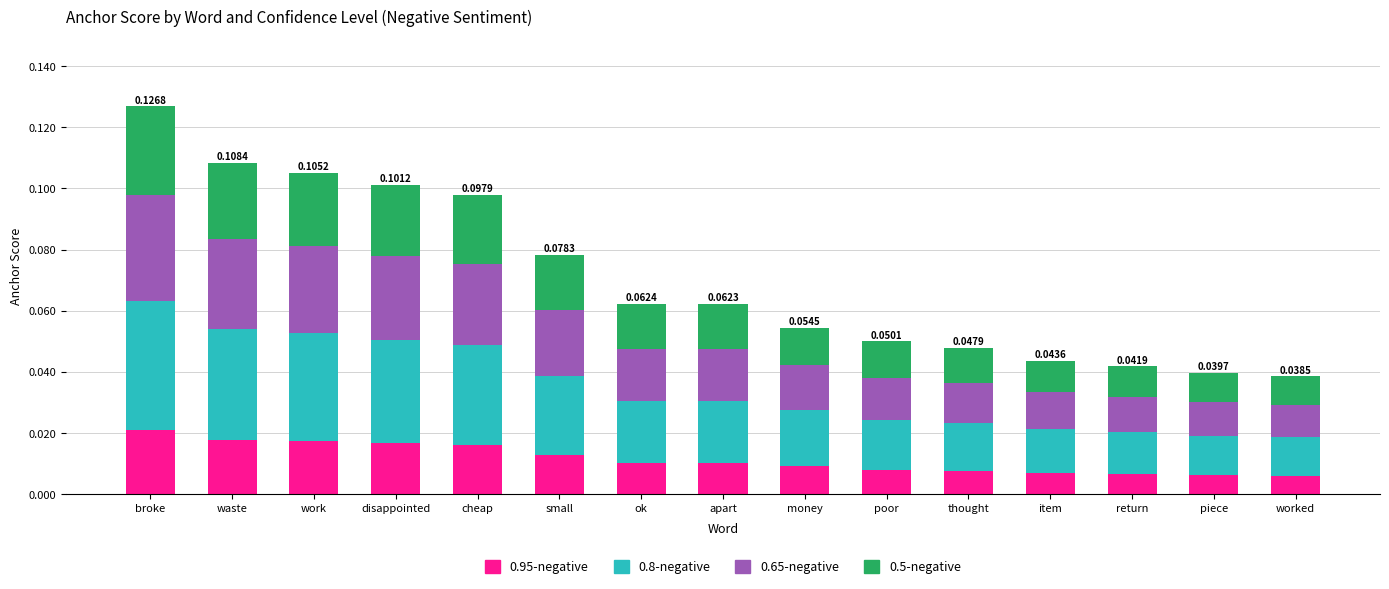

At which category is the sum across all series the highest?

broke